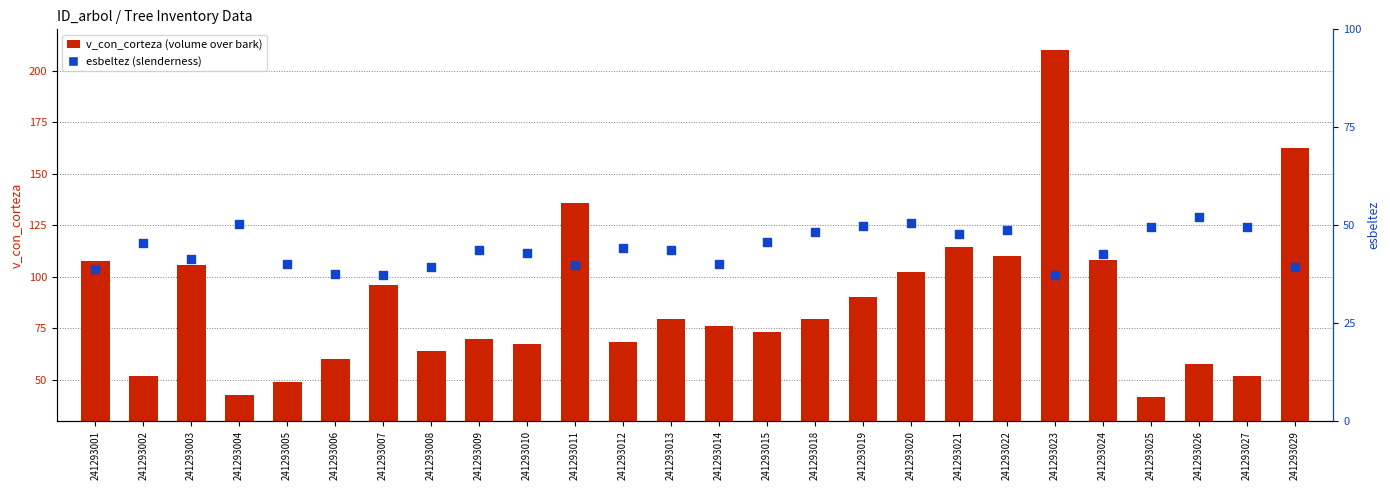

Which series has the largest total across all categories?

v_con_corteza